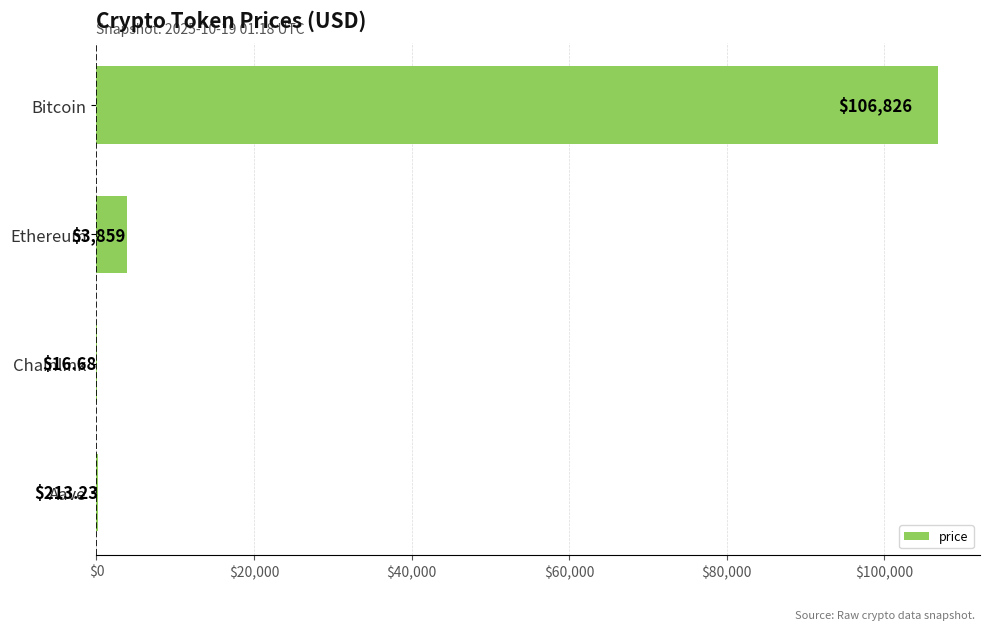

What is the sum of all values?

110915.4